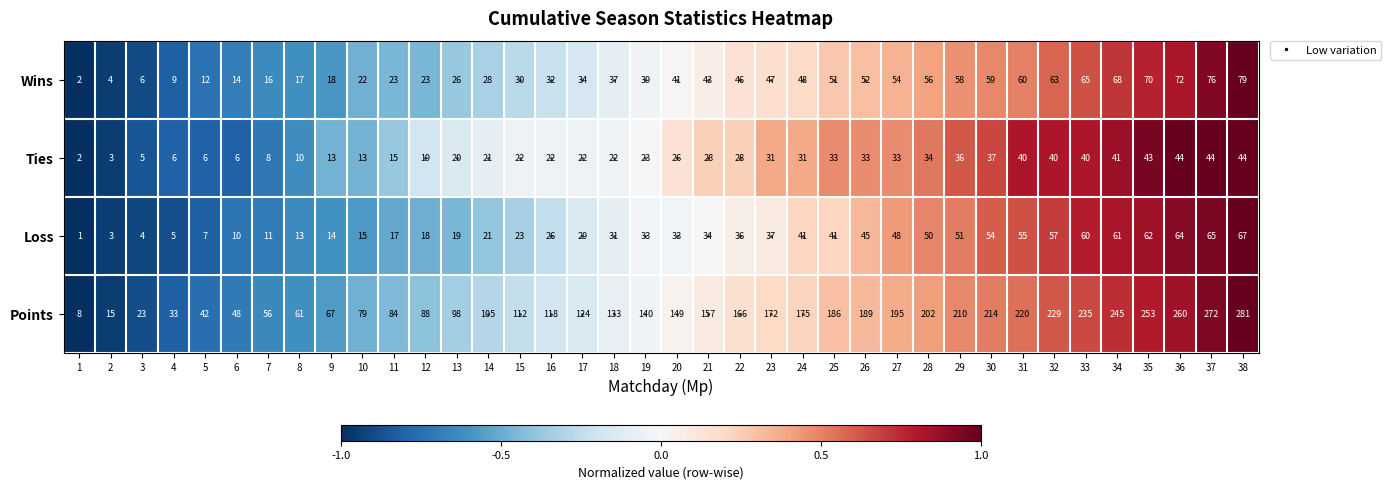

At which label is Loss closest to 34?

21